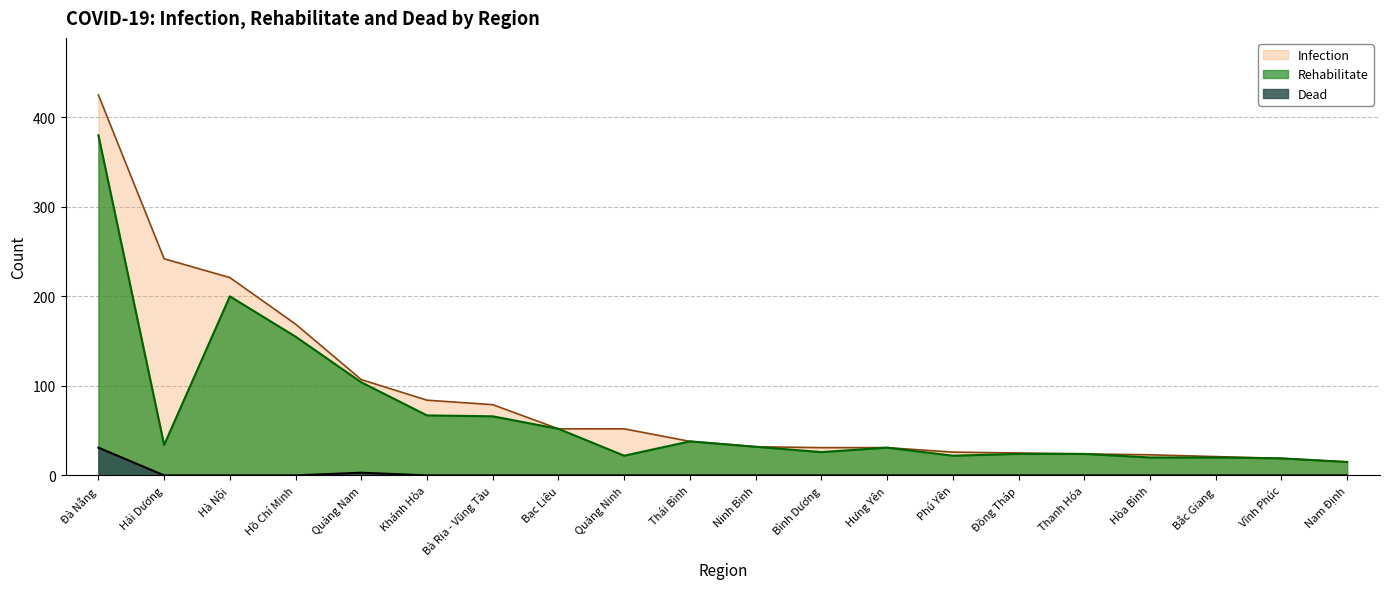

True or false: Infection has more than 2 interior local peaks.

False